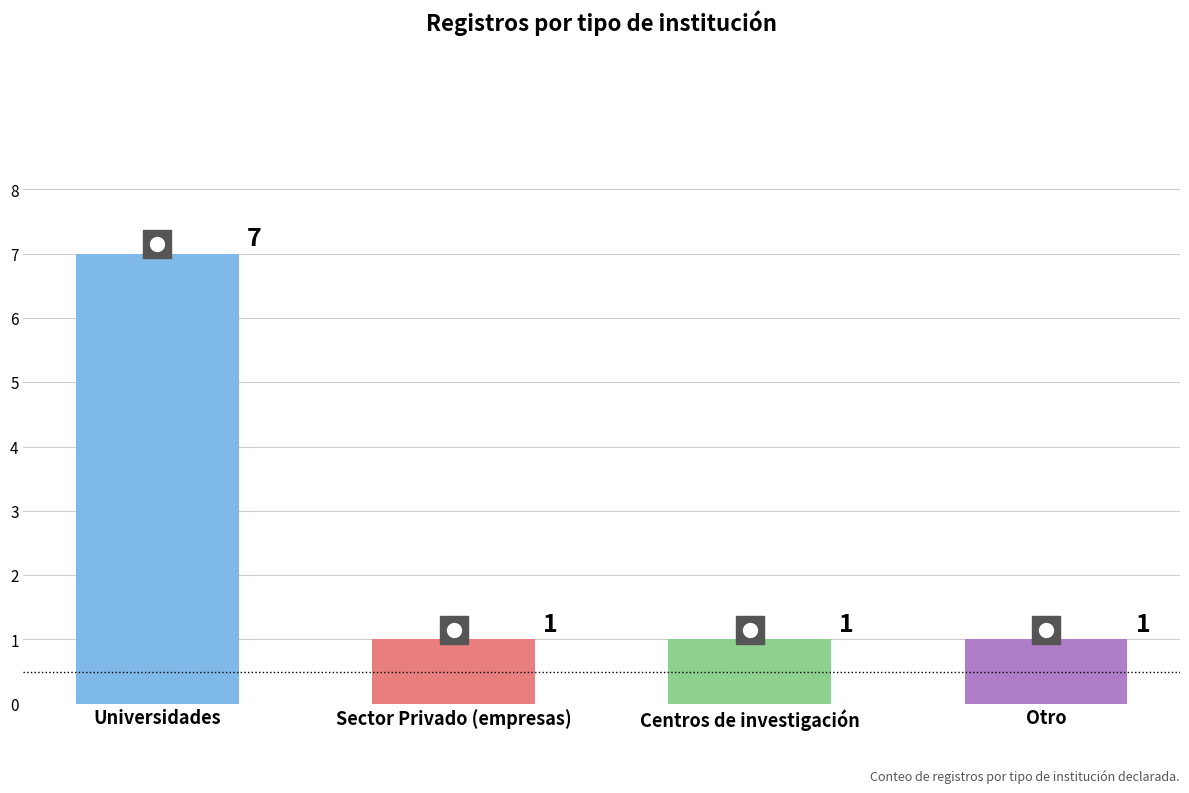

How many series are shown in this chart?

1